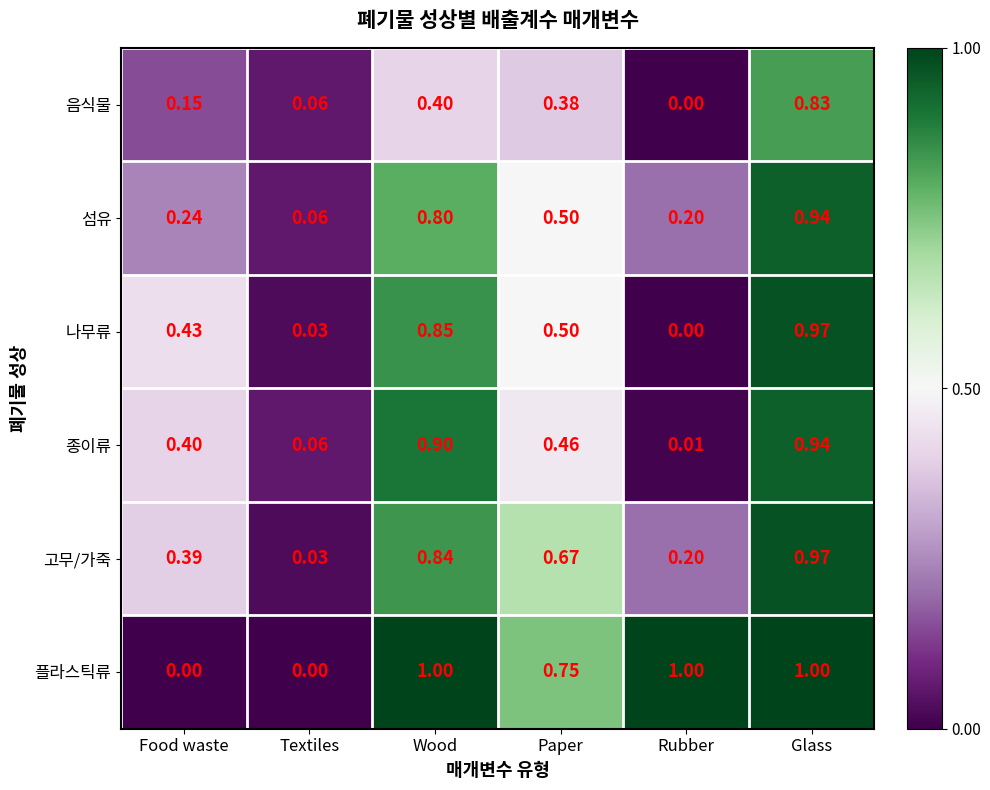

At which label does 음식물 reach its minimum?

Rubber